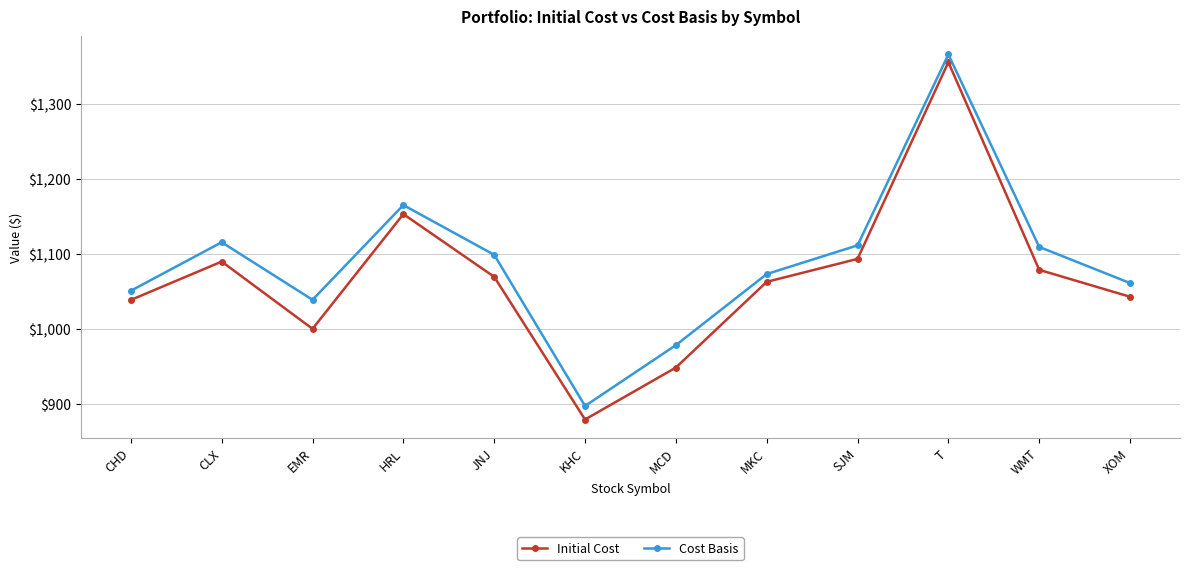

How many lines are shown in the chart?

2